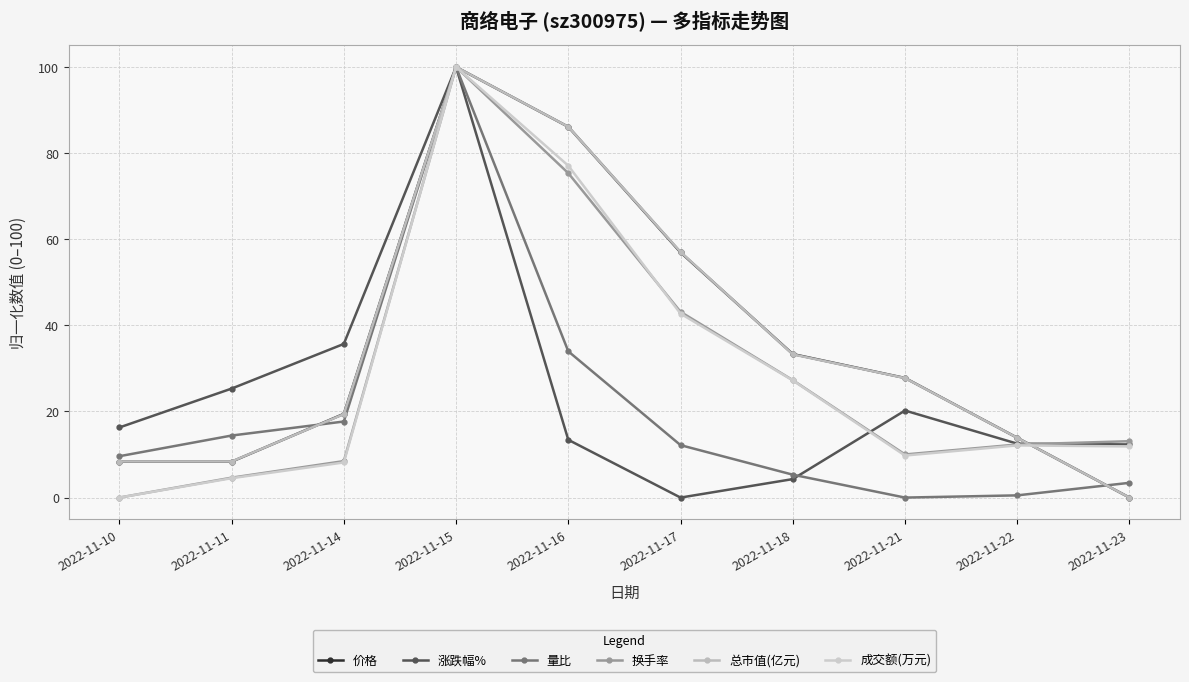

True or false: 总市值(亿元) has more than 0 interior local peaks.

True